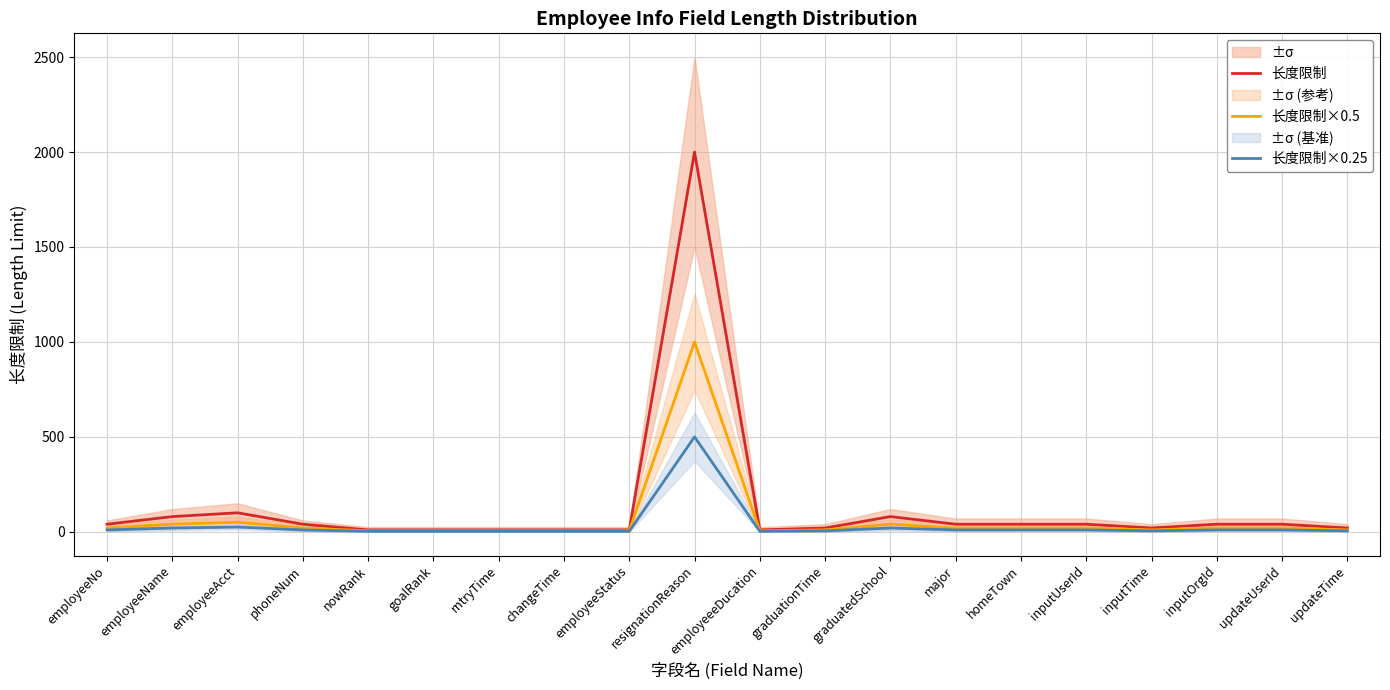

True or false: 长度限制×0.5 has more than 0 points higher than both neighbors.

True